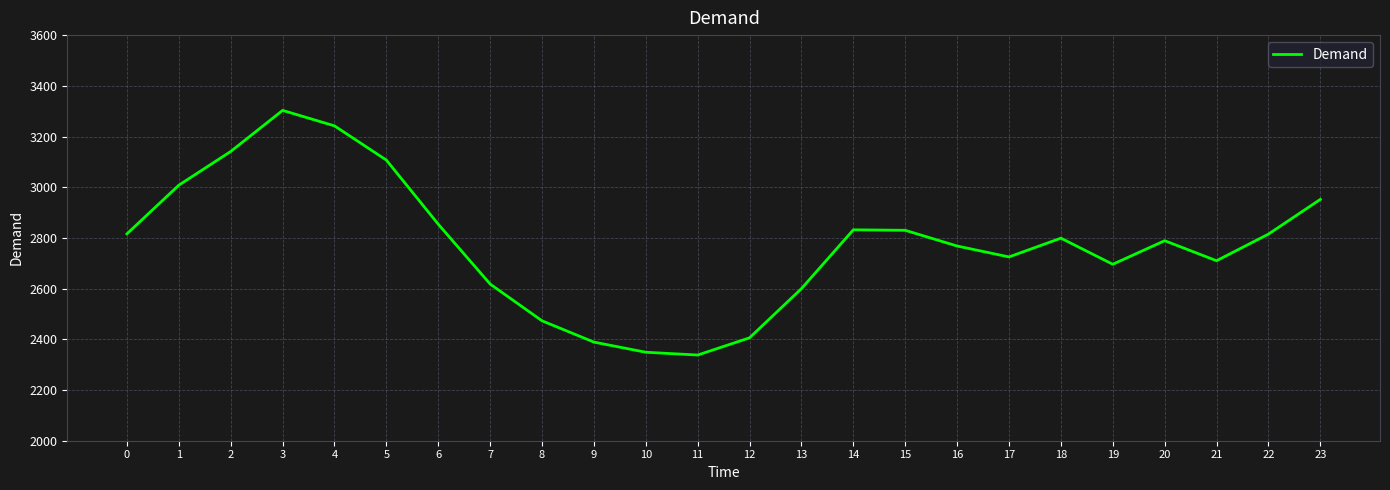

Where is the first local maximum?

3